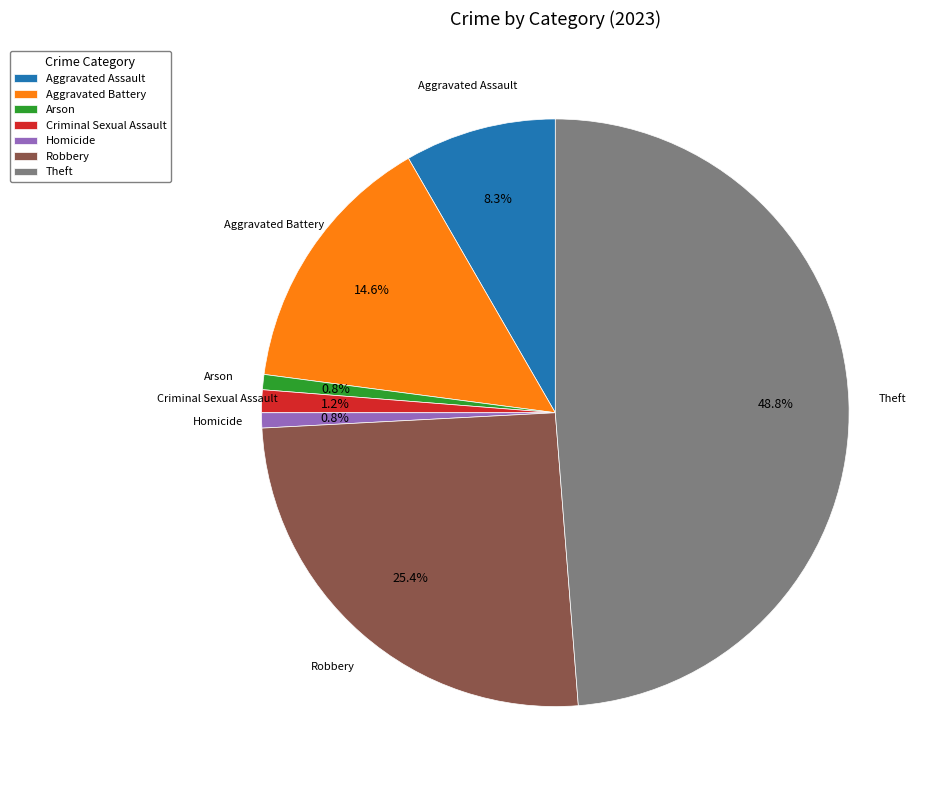

Combined, what portion of the pie is Aggravated Battery and Arson?

15.4%